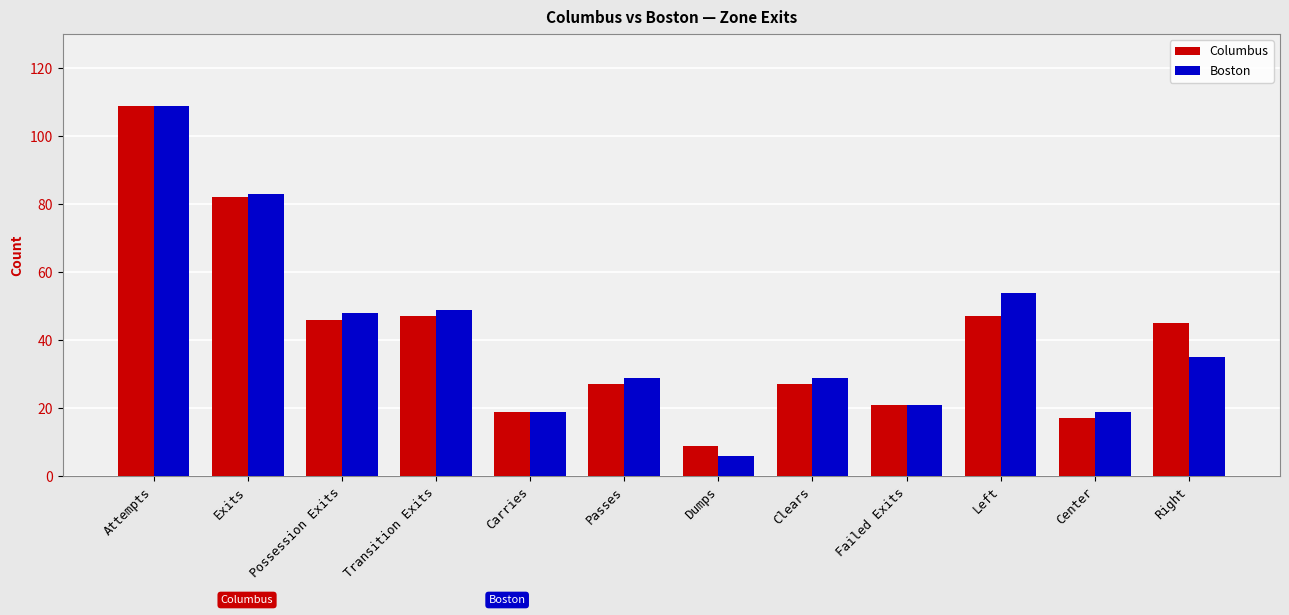

Reading left to right, extract all data points from this chart.

Columbus: Attempts=109	Exits=82	Possession Exits=46	Transition Exits=47	Carries=19	Passes=27	Dumps=9	Clears=27	Failed Exits=21	Left=47	Center=17	Right=45
Boston: Attempts=109	Exits=83	Possession Exits=48	Transition Exits=49	Carries=19	Passes=29	Dumps=6	Clears=29	Failed Exits=21	Left=54	Center=19	Right=35